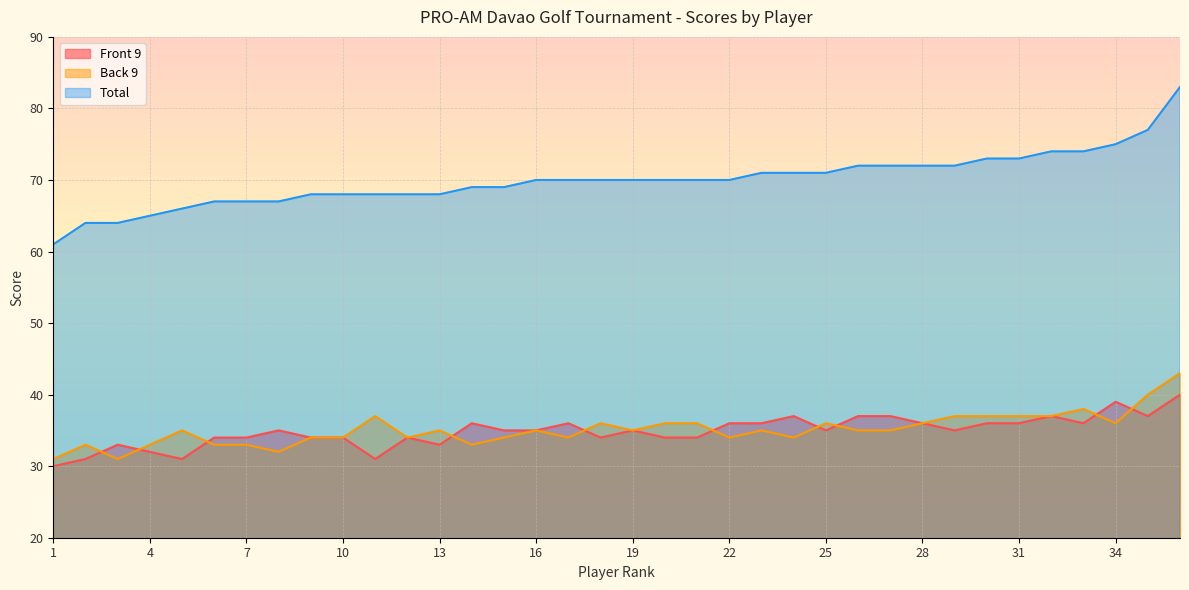

The Total series shows 72 at 27. True or false?

True